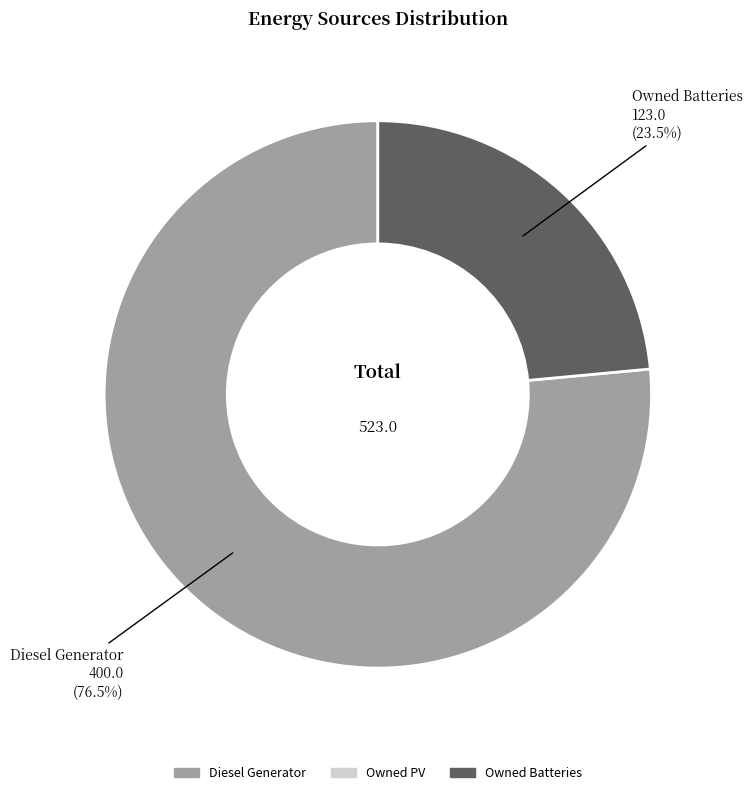

How many segments does this pie chart have?

2